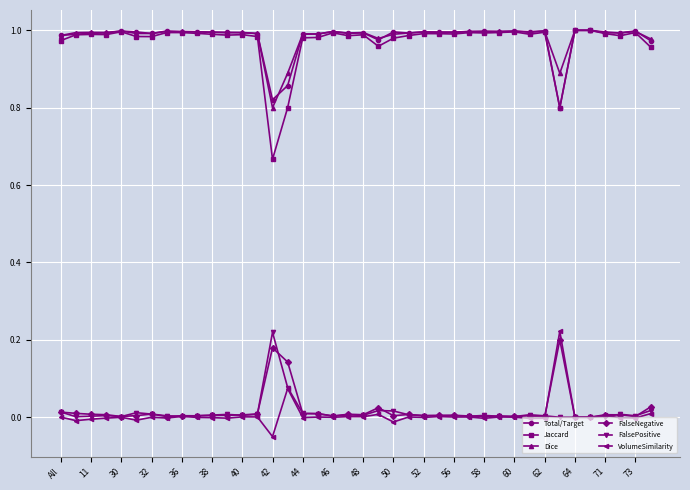

Which series has the widest spread of values?

Jaccard